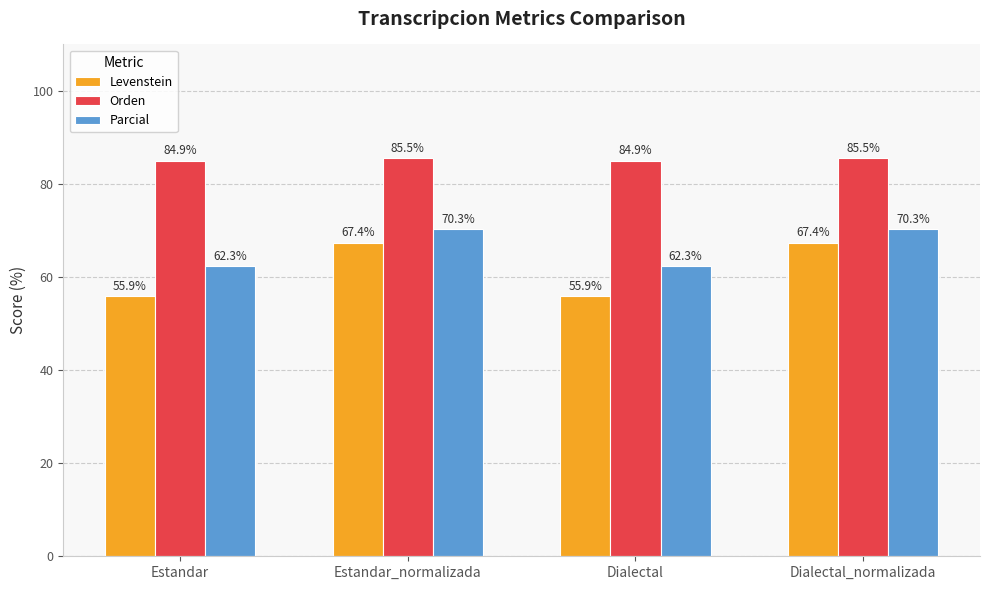

At which label does Levenstein first exceed 67?

Estandar_normalizada